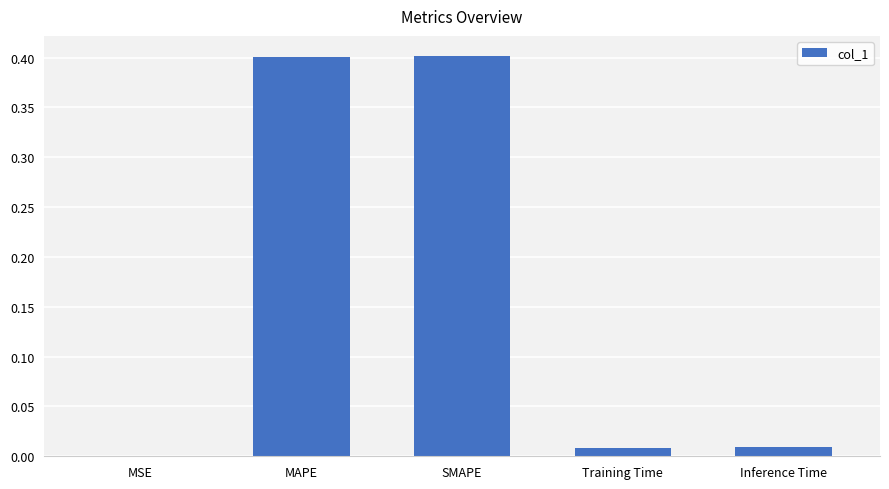

What is the maximum value shown in the chart?

0.4